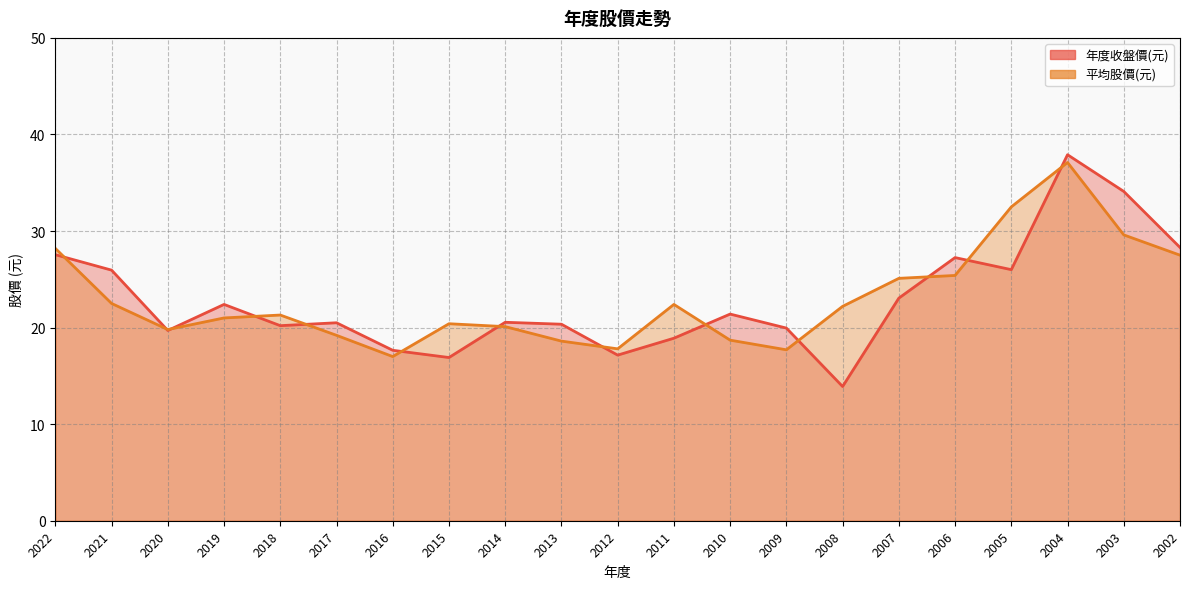

Which series ends up on top after the final intersection of 年度收盤價(元) and 平均股價(元)?

年度收盤價(元)